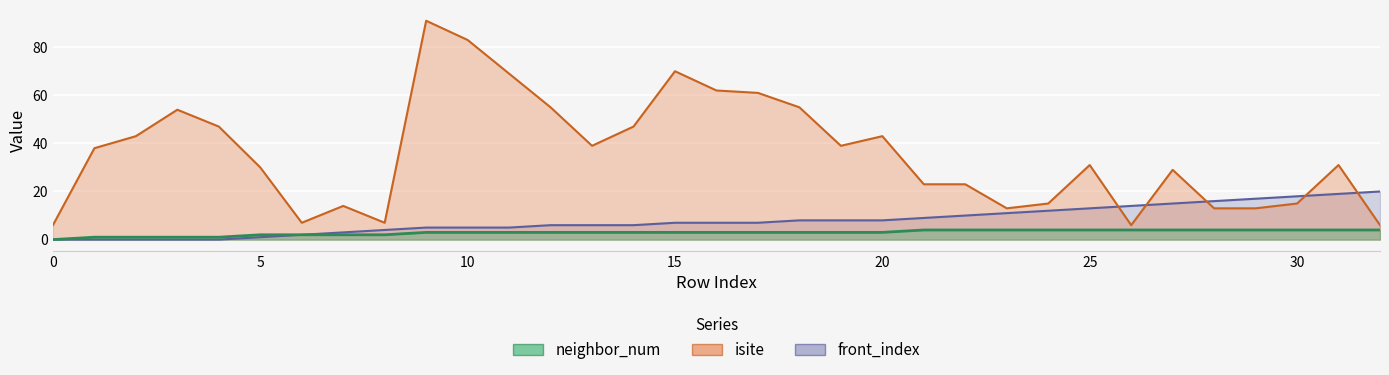

Reading left to right, list all the values displayed in this chart.

isite: 6	38	43	54	47	30	7	14	7	91	83	69	55	39	47	70	62	61	55	39	43	23	23	13	15	31	6	29	13	13	15	31	6
neighbor_num: 0	1	1	1	1	2	2	2	2	3	3	3	3	3	3	3	3	3	3	3	3	4	4	4	4	4	4	4	4	4	4	4	4
front_index: 0	0	0	0	0	1	2	3	4	5	5	5	6	6	6	7	7	7	8	8	8	9	10	11	12	13	14	15	16	17	18	19	20